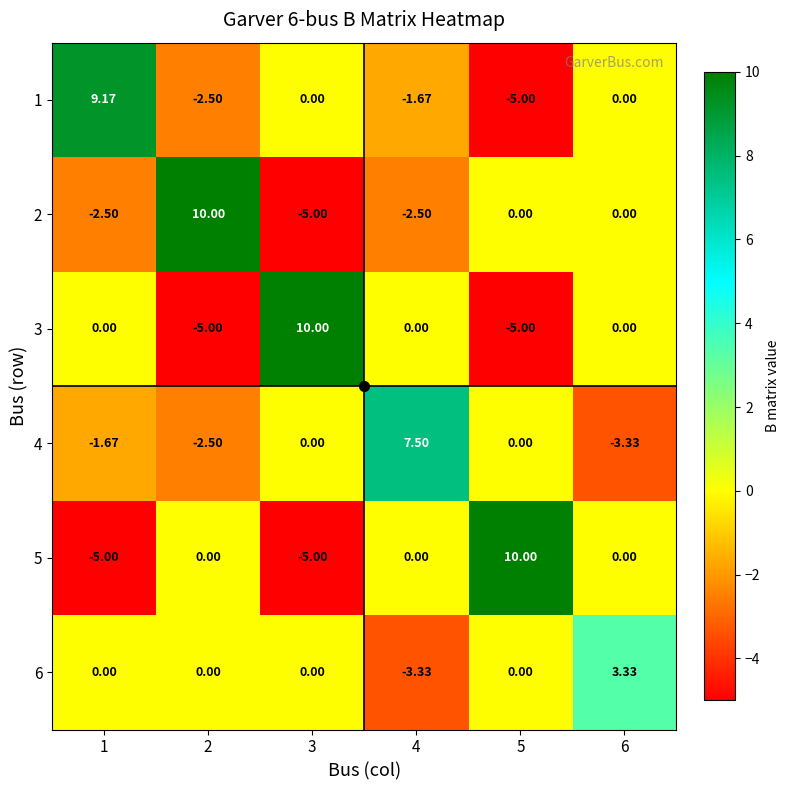

Is the value of 1 at 4 greater than the value of 4 at 2?

Yes